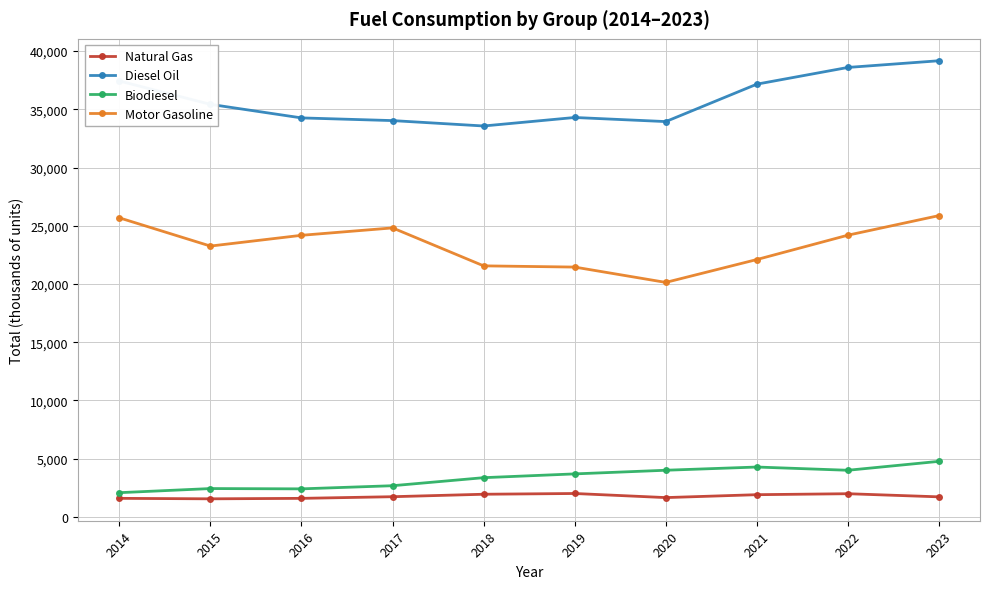

How many values in the Biodiesel series are below 3693?

5